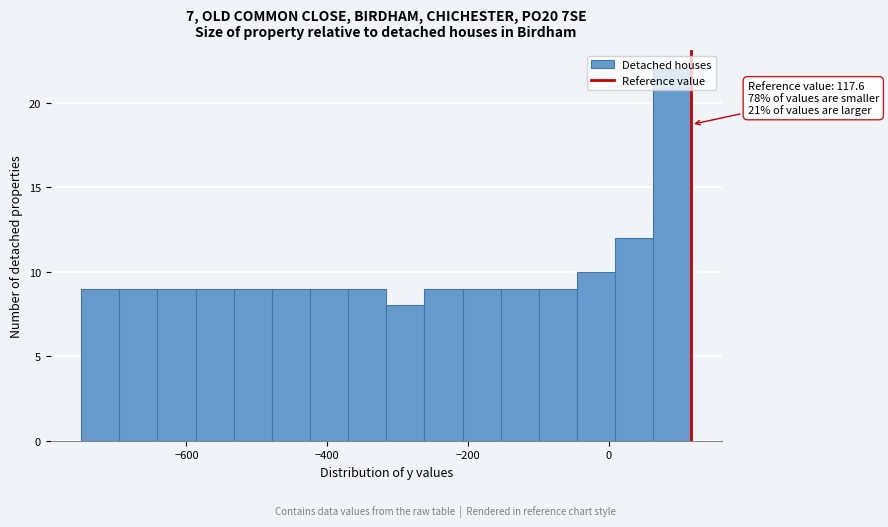

Read against the x-axis, roughly where is the centre of the tallest bar?

100